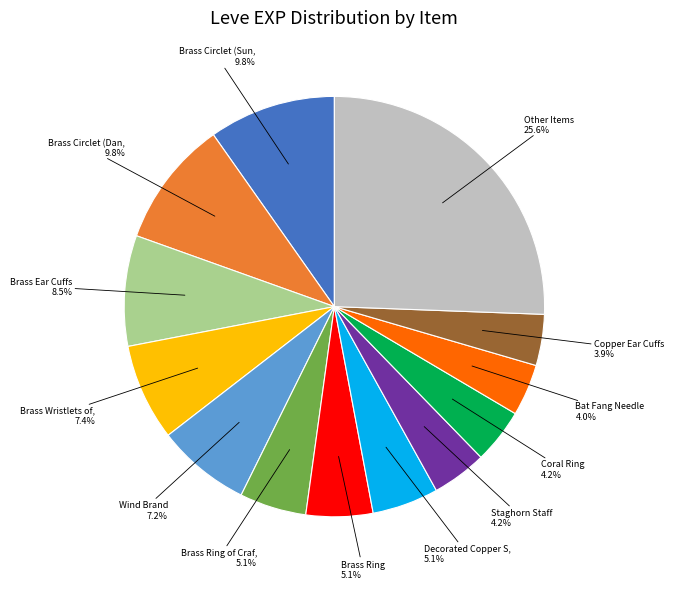

To the nearest percent, what is the difference between the largest and smallest slice percentages?

22%